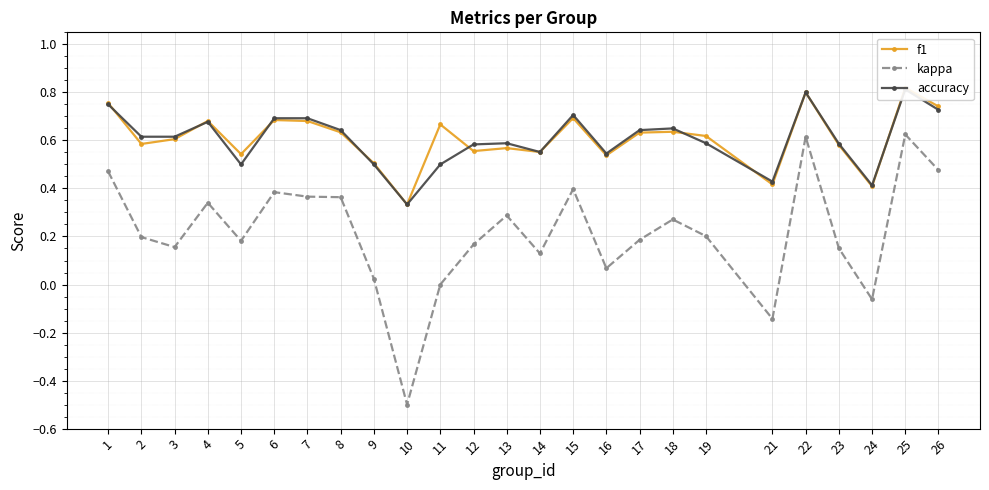

The kappa series shows 0.4 at 8. True or false?

True